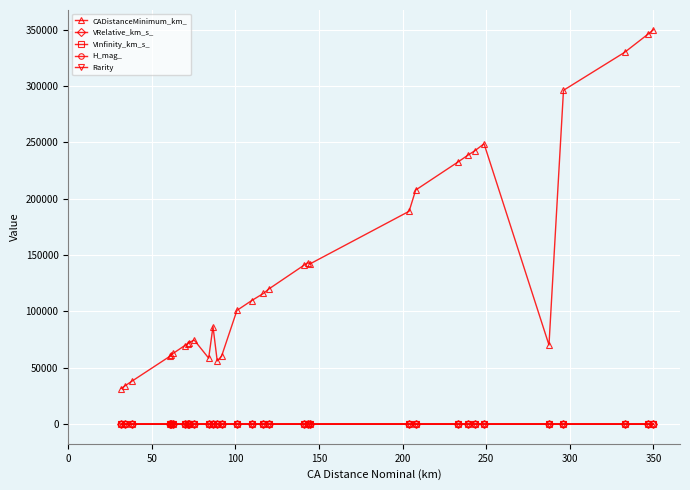

True or false: CADistanceMinimum_km_ and Rarity cross at least once.

False